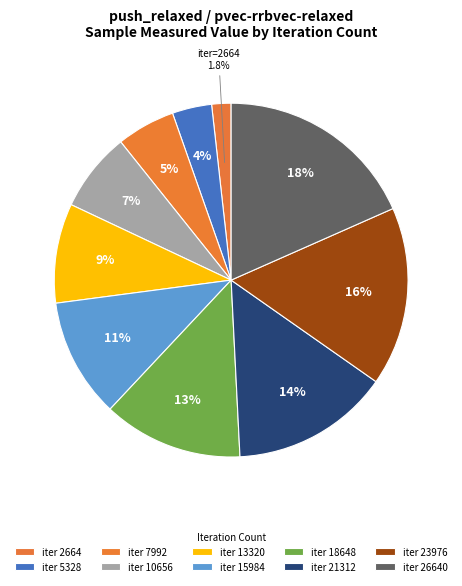

Count the number of slices in the pie.

10